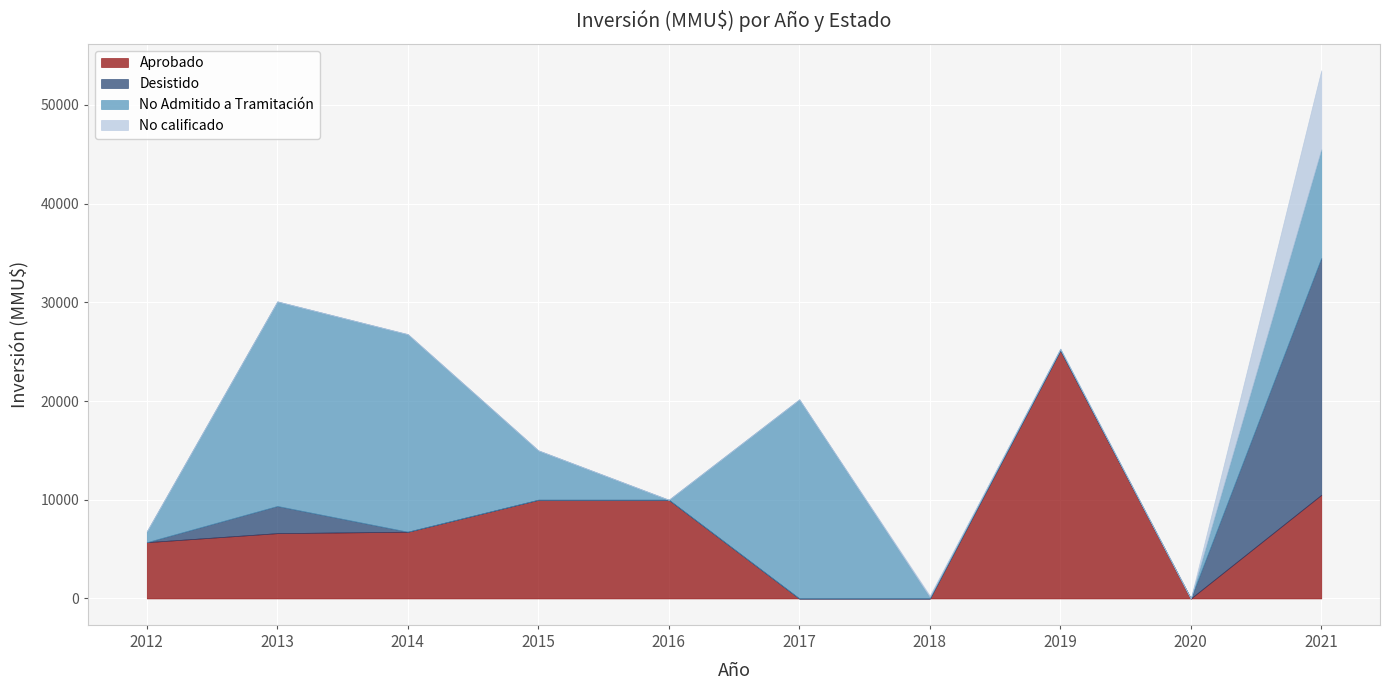

True or false: Desistido and Aprobado cross at least once.

False